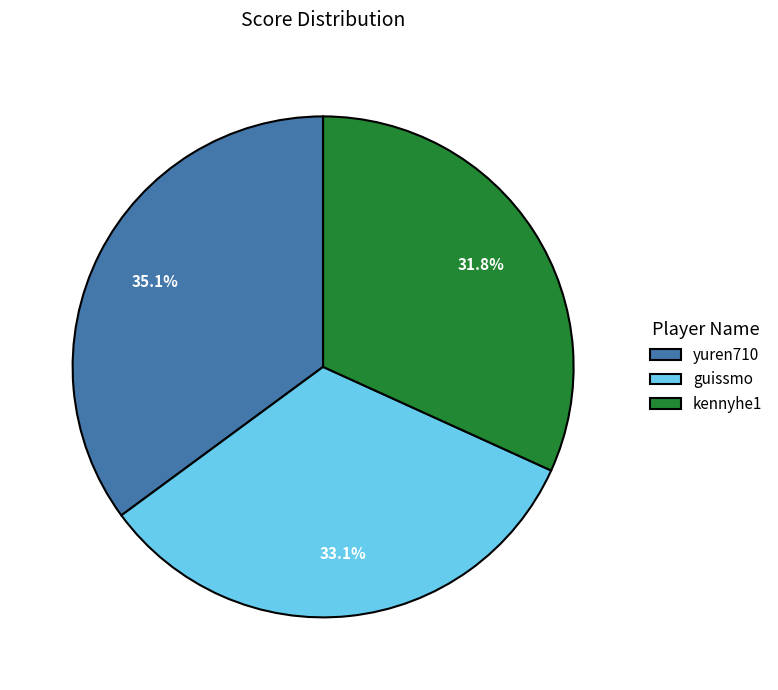

What is the ratio of the value at guissmo to the value at yuren710?

0.9